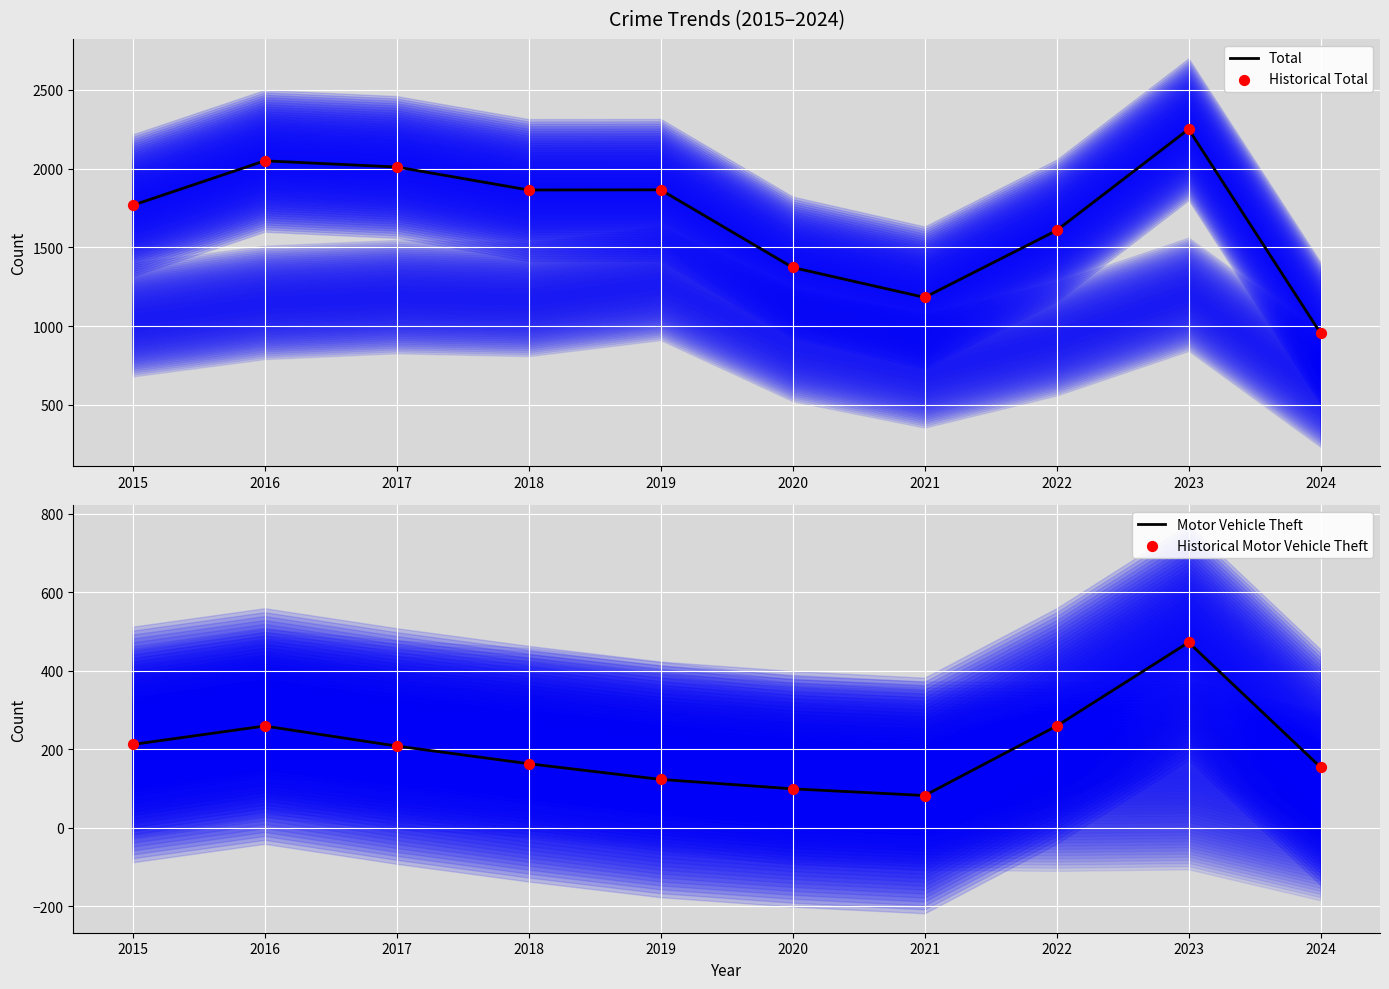

What is the total value across all series at 2017?

4438